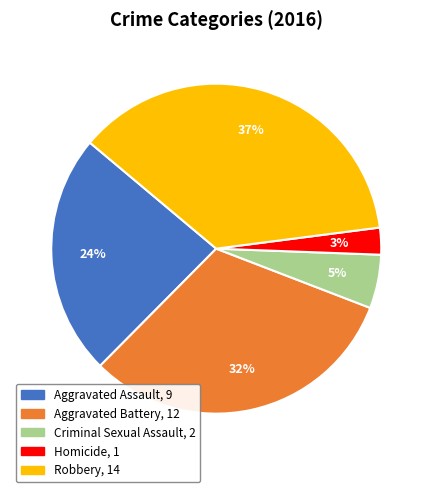

To the nearest percent, what portion does Aggravated Assault represent?

24%